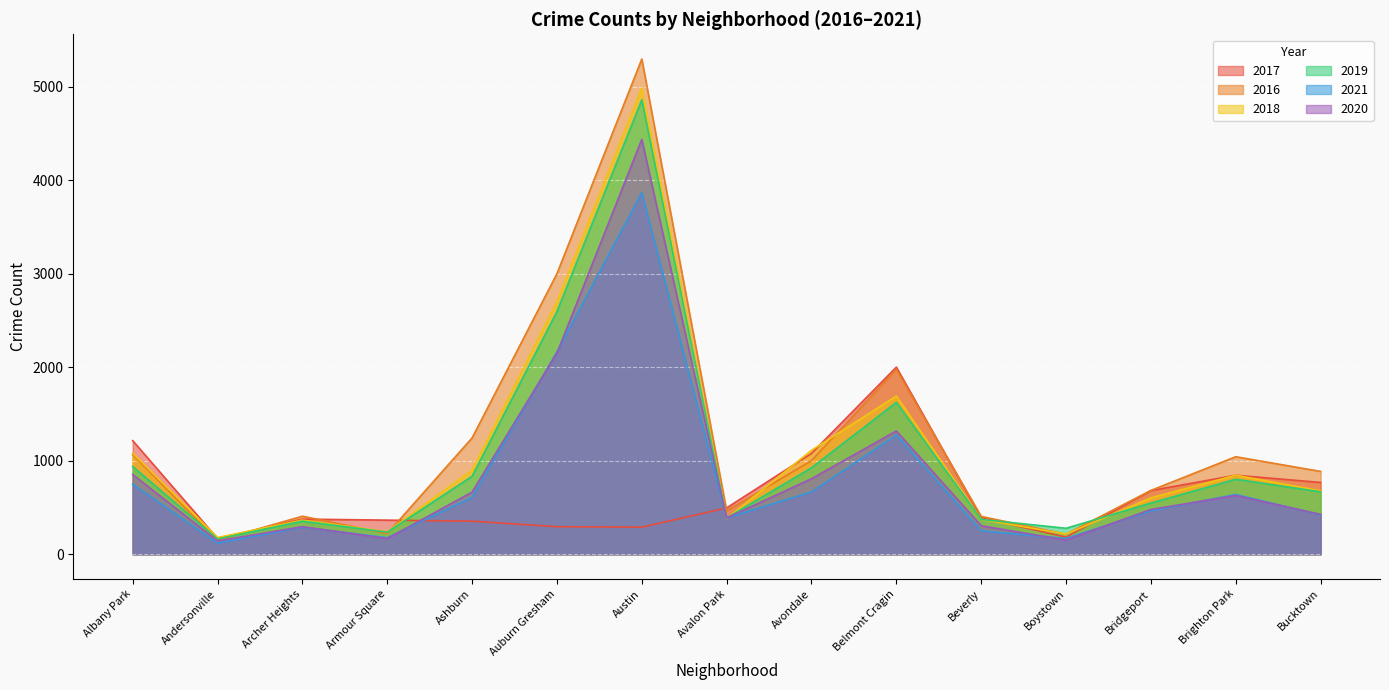

How many times do 2019 and 2016 cross each other?

6